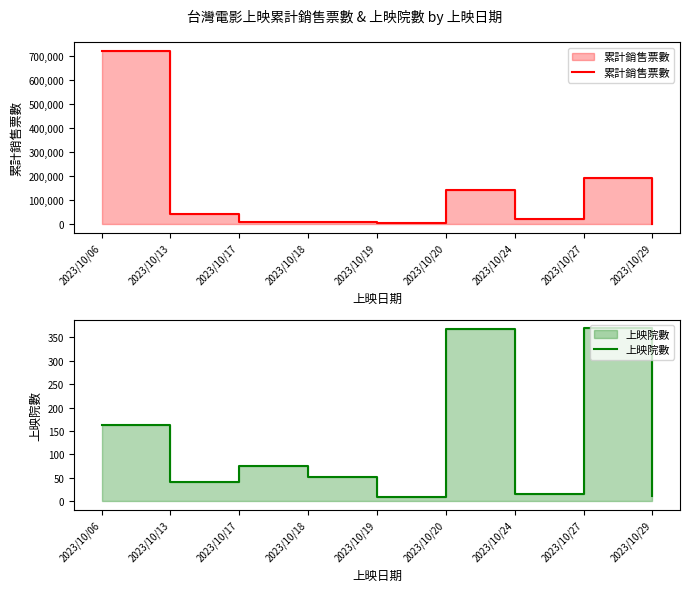

What value does the 累計銷售票數 series have at 2023/10/27, to the nearest 50?

192800